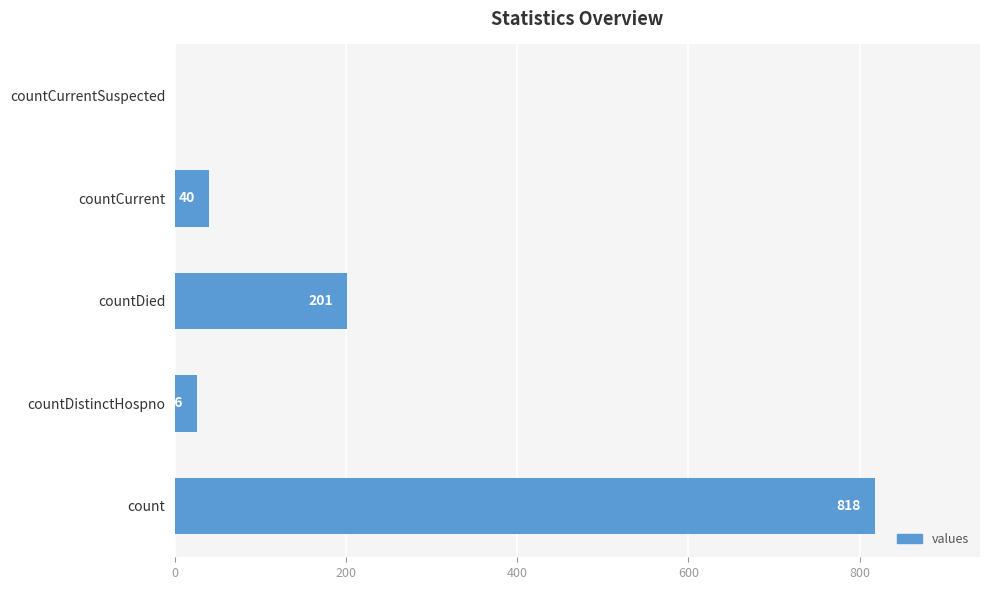

Which label corresponds to the largest value in the chart?

count